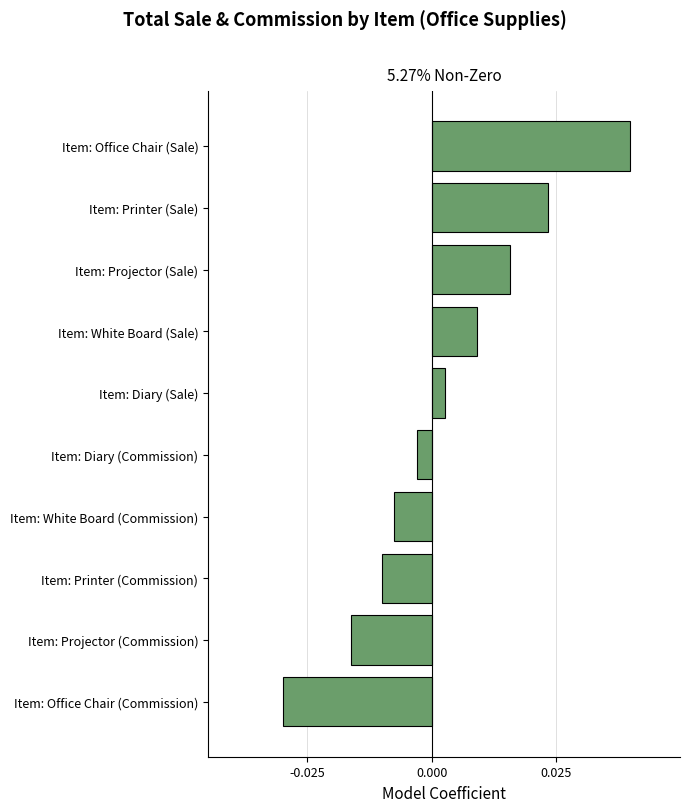

Which has a higher value, Item: Projector (Sale) or Item: Diary (Commission)?

Item: Projector (Sale)